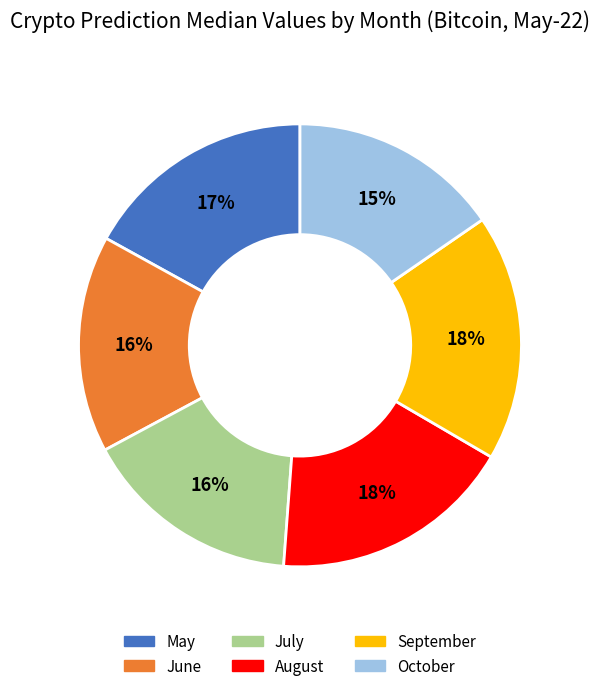

How many slices are in this pie chart?

6